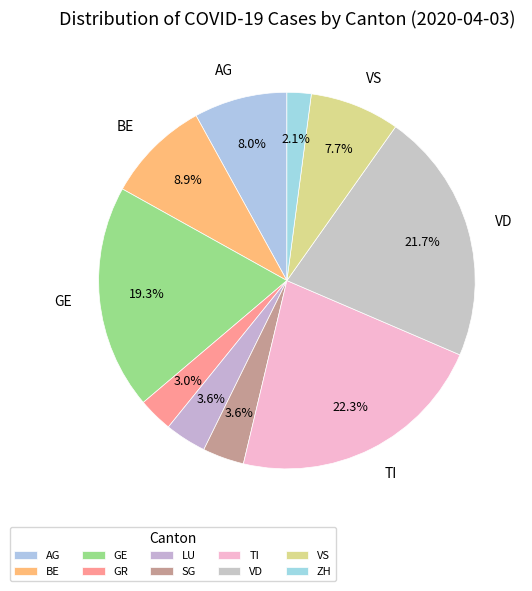

To the nearest percent, what percentage of the pie is LU?

4%